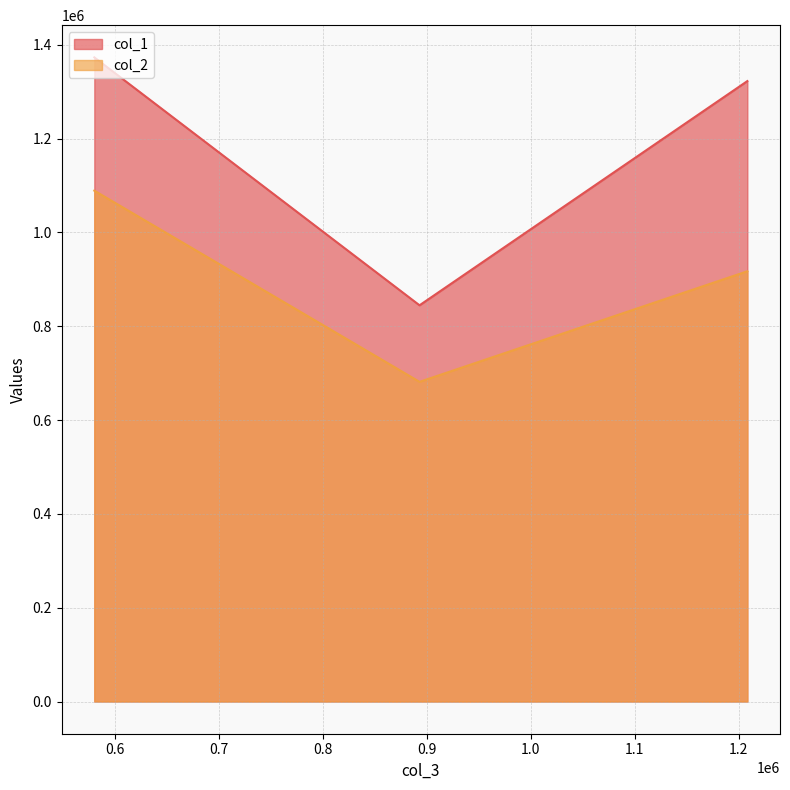

The value of col_1 at 579810.4399880104 is 1373096.0. True or false?

True